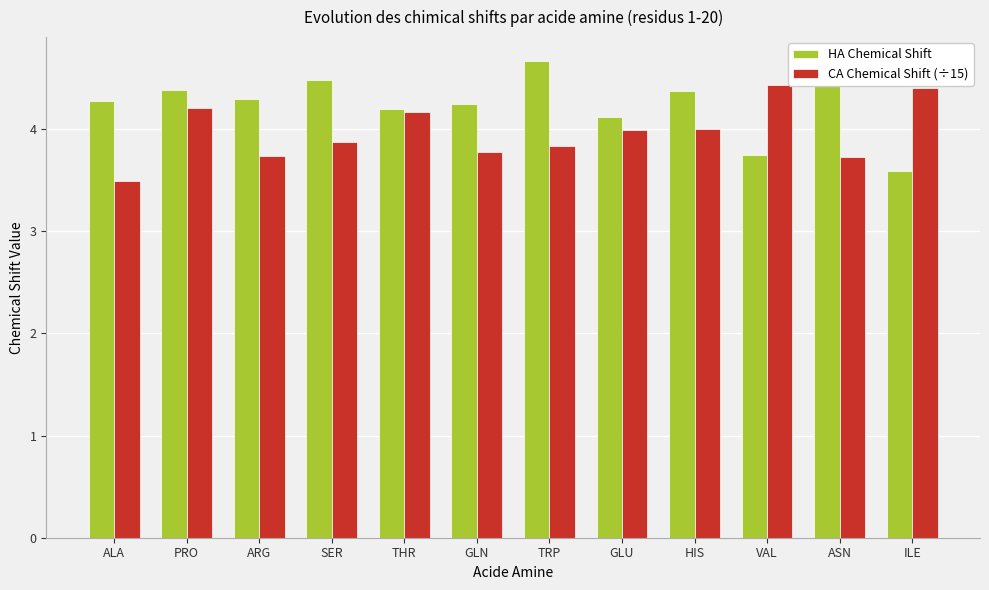

What is the value of the HA Chemical Shift bar at the 12th from the left?

3.6